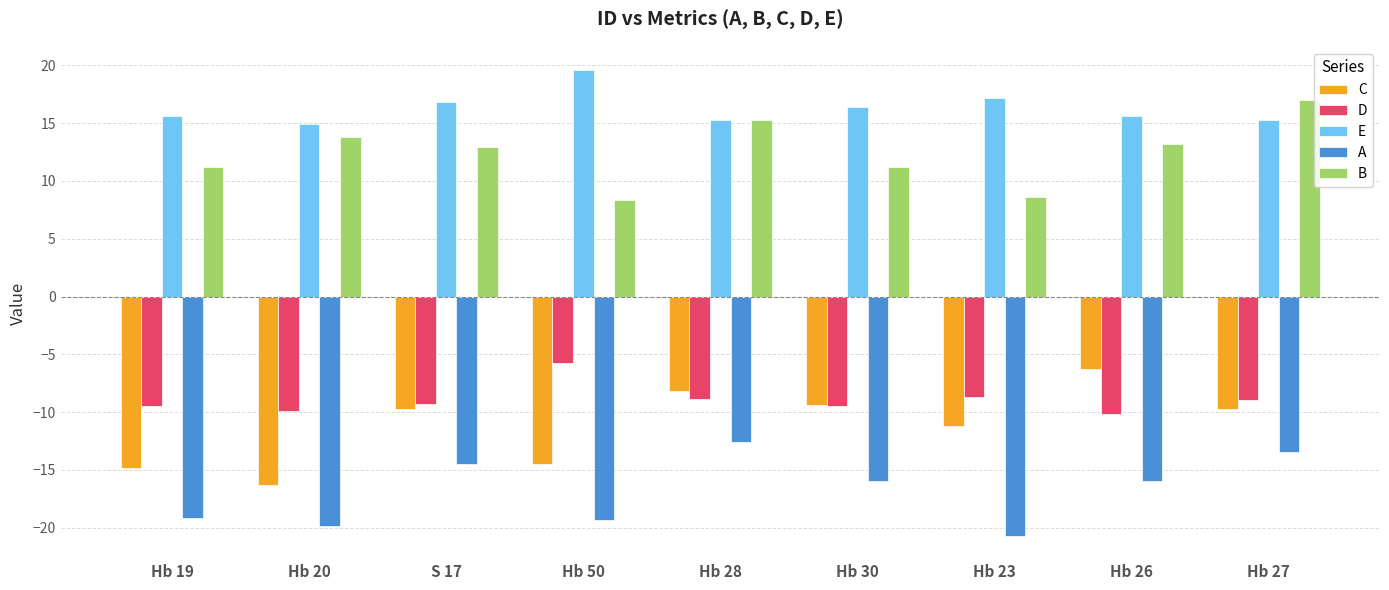

Where is C nearest to the value -11?

Hb 23